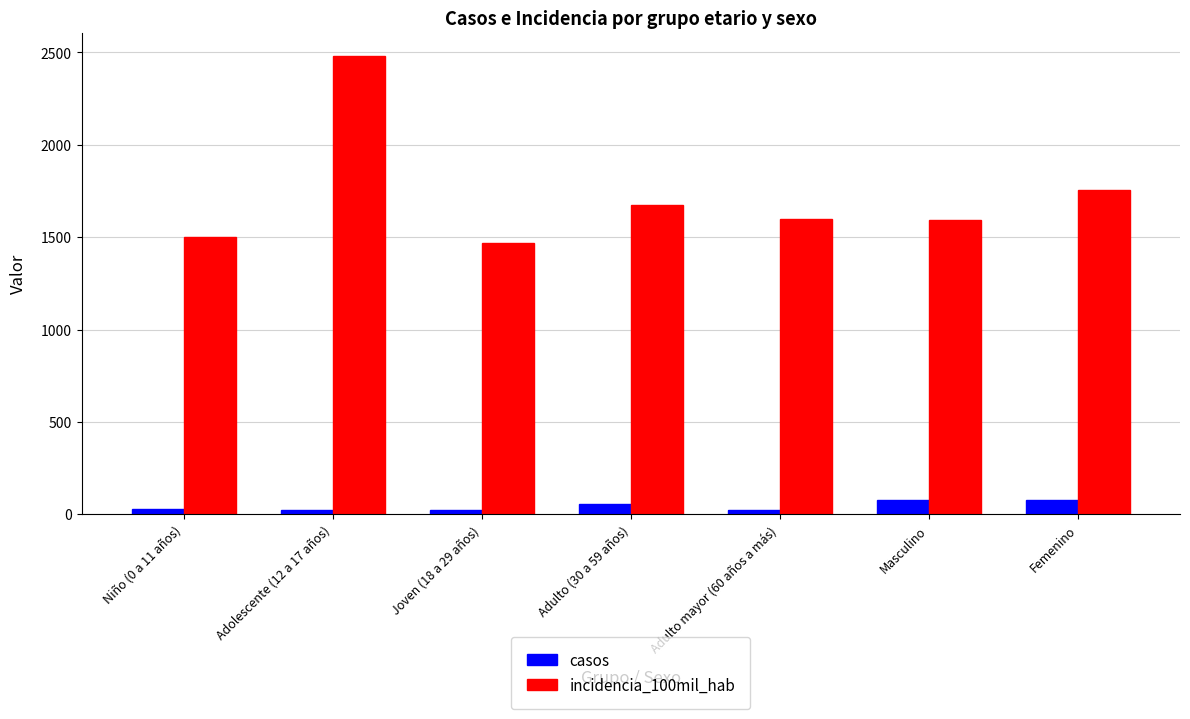

How many categories are shown in the chart?

7